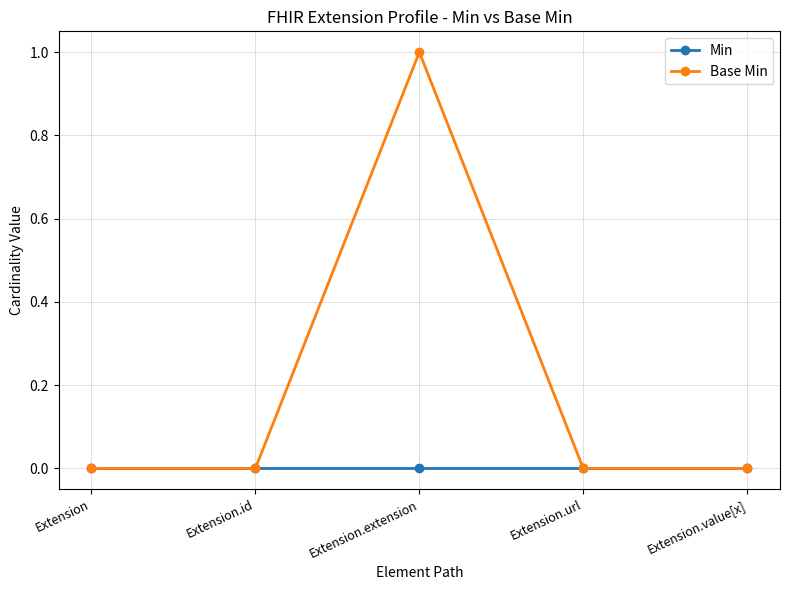

Is it true that Min equals 0 at Extension.extension?

True